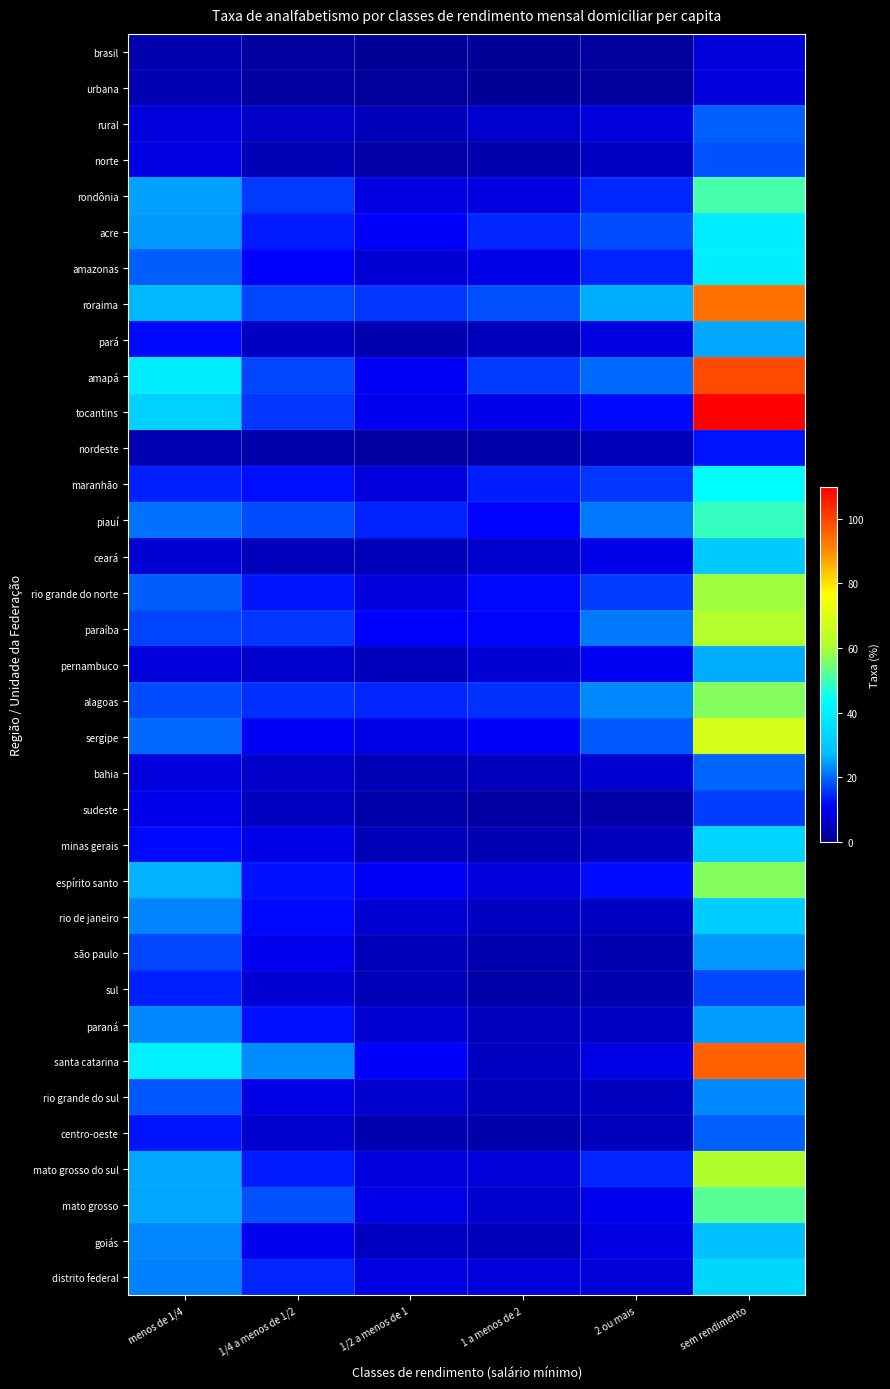

Reading left to right, list all the values displayed in this chart.

brasil: menos de 1/4=3.4	1/4 a menos de 1/2=2.4	1/2 a menos de 1=1.5	1 a menos de 2=1.4	2 ou mais=1.9	sem rendimento=7.5
urbana: menos de 1/4=3.9	1/4 a menos de 1/2=2.6	1/2 a menos de 1=1.5	1 a menos de 2=1.4	2 ou mais=1.9	sem rendimento=7.9
rural: menos de 1/4=7.7	1/4 a menos de 1/2=5.8	1/2 a menos de 1=4.7	1 a menos de 2=6.3	2 ou mais=8.1	sem rendimento=19.4
norte: menos de 1/4=8.5	1/4 a menos de 1/2=4.1	1/2 a menos de 1=2.7	1 a menos de 2=3.4	2 ou mais=5.4	sem rendimento=18.1
rondônia: menos de 1/4=25.0	1/4 a menos de 1/2=16.1	1/2 a menos de 1=8.4	1 a menos de 2=8.2	2 ou mais=14.4	sem rendimento=50.4
acre: menos de 1/4=24.4	1/4 a menos de 1/2=13.5	1/2 a menos de 1=10.9	1 a menos de 2=14.2	2 ou mais=17.6	sem rendimento=39.5
amazonas: menos de 1/4=19.2	1/4 a menos de 1/2=11.0	1/2 a menos de 1=7.2	1 a menos de 2=9.0	2 ou mais=14.1	sem rendimento=39.7
roraima: menos de 1/4=27.0	1/4 a menos de 1/2=17.1	1/2 a menos de 1=15.8	1 a menos de 2=17.9	2 ou mais=26.0	sem rendimento=93.7
pará: menos de 1/4=11.6	1/4 a menos de 1/2=5.5	1/2 a menos de 1=3.7	1 a menos de 2=4.8	2 ou mais=8.6	sem rendimento=25.4
amapá: menos de 1/4=39.8	1/4 a menos de 1/2=17.1	1/2 a menos de 1=10.1	1 a menos de 2=16.2	2 ou mais=20.2	sem rendimento=99.0
tocantins: menos de 1/4=32.4	1/4 a menos de 1/2=15.7	1/2 a menos de 1=9.8	1 a menos de 2=9.3	2 ou mais=11.9	sem rendimento=109.7
nordeste: menos de 1/4=4.0	1/4 a menos de 1/2=3.4	1/2 a menos de 1=2.4	1 a menos de 2=3.1	2 ou mais=4.4	sem rendimento=12.7
maranhão: menos de 1/4=13.8	1/4 a menos de 1/2=12.2	1/2 a menos de 1=8.1	1 a menos de 2=13.5	2 ou mais=15.8	sem rendimento=43.7
piauí: menos de 1/4=20.8	1/4 a menos de 1/2=17.7	1/2 a menos de 1=14.0	1 a menos de 2=11.3	2 ou mais=21.3	sem rendimento=49.0
ceará: menos de 1/4=7.1	1/4 a menos de 1/2=4.8	1/2 a menos de 1=4.4	1 a menos de 2=6.3	2 ou mais=8.8	sem rendimento=30.6
rio grande do norte: menos de 1/4=19.2	1/4 a menos de 1/2=12.7	1/2 a menos de 1=8.1	1 a menos de 2=11.6	2 ou mais=16.3	sem rendimento=59.0
paraíba: menos de 1/4=16.9	1/4 a menos de 1/2=15.8	1/2 a menos de 1=11.0	1 a menos de 2=11.4	2 ou mais=21.6	sem rendimento=61.6
pernambuco: menos de 1/4=7.6	1/4 a menos de 1/2=6.4	1/2 a menos de 1=4.8	1 a menos de 2=7.2	2 ou mais=9.9	sem rendimento=26.1
alagoas: menos de 1/4=17.4	1/4 a menos de 1/2=15.1	1/2 a menos de 1=14.3	1 a menos de 2=15.2	2 ou mais=22.7	sem rendimento=56.5
sergipe: menos de 1/4=20.1	1/4 a menos de 1/2=10.3	1/2 a menos de 1=8.6	1 a menos de 2=10.9	2 ou mais=18.8	sem rendimento=68.2
bahia: menos de 1/4=7.8	1/4 a menos de 1/2=6.2	1/2 a menos de 1=4.3	1 a menos de 2=4.8	2 ou mais=6.9	sem rendimento=19.8
sudeste: menos de 1/4=9.0	1/4 a menos de 1/2=5.5	1/2 a menos de 1=3.0	1 a menos de 2=2.4	2 ou mais=2.7	sem rendimento=16.3
minas gerais: menos de 1/4=11.8	1/4 a menos de 1/2=8.9	1/2 a menos de 1=4.5	1 a menos de 2=3.9	2 ou mais=4.8	sem rendimento=33.2
espírito santo: menos de 1/4=26.5	1/4 a menos de 1/2=12.6	1/2 a menos de 1=10.1	1 a menos de 2=8.1	2 ou mais=12.2	sem rendimento=56.5
rio de janeiro: menos de 1/4=22.3	1/4 a menos de 1/2=11.8	1/2 a menos de 1=6.9	1 a menos de 2=5.5	2 ou mais=5.5	sem rendimento=31.3
são paulo: menos de 1/4=17.1	1/4 a menos de 1/2=9.6	1/2 a menos de 1=4.7	1 a menos de 2=3.6	2 ou mais=3.8	sem rendimento=24.0
sul: menos de 1/4=13.9	1/4 a menos de 1/2=7.1	1/2 a menos de 1=4.4	1 a menos de 2=2.9	2 ou mais=3.5	sem rendimento=17.2
paraná: menos de 1/4=22.6	1/4 a menos de 1/2=12.4	1/2 a menos de 1=6.9	1 a menos de 2=5.0	2 ou mais=5.5	sem rendimento=24.6
santa catarina: menos de 1/4=40.2	1/4 a menos de 1/2=23.3	1/2 a menos de 1=10.9	1 a menos de 2=5.4	2 ou mais=8.7	sem rendimento=95.8
rio grande do sul: menos de 1/4=18.5	1/4 a menos de 1/2=8.7	1/2 a menos de 1=6.6	1 a menos de 2=4.4	2 ou mais=5.2	sem rendimento=22.8
centro-oeste: menos de 1/4=12.7	1/4 a menos de 1/2=6.6	1/2 a menos de 1=3.7	1 a menos de 2=3.1	2 ou mais=4.7	sem rendimento=19.4
mato grosso do sul: menos de 1/4=25.5	1/4 a menos de 1/2=13.3	1/2 a menos de 1=8.1	1 a menos de 2=7.3	2 ou mais=14.2	sem rendimento=60.8
mato grosso: menos de 1/4=25.4	1/4 a menos de 1/2=18.2	1/2 a menos de 1=8.8	1 a menos de 2=6.3	2 ou mais=9.6	sem rendimento=52.2
goiás: menos de 1/4=22.6	1/4 a menos de 1/2=9.8	1/2 a menos de 1=5.6	1 a menos de 2=4.6	2 ou mais=8.4	sem rendimento=27.8
distrito federal: menos de 1/4=22.3	1/4 a menos de 1/2=14.2	1/2 a menos de 1=8.4	1 a menos de 2=7.9	2 ou mais=7.4	sem rendimento=33.9